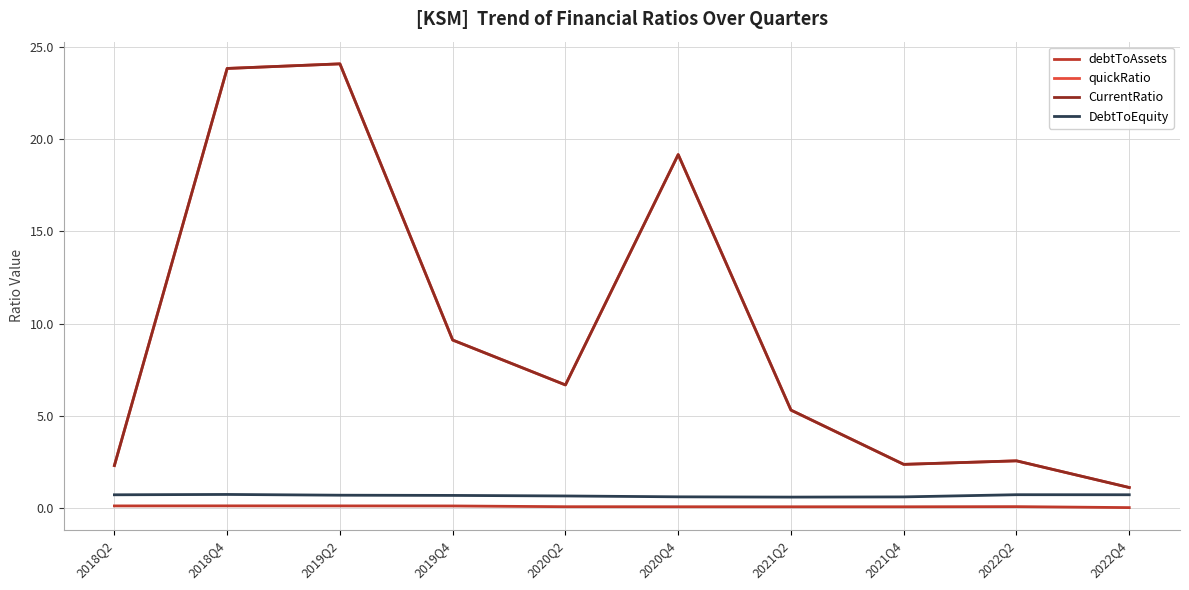

Which series has the widest spread of values?

quickRatio